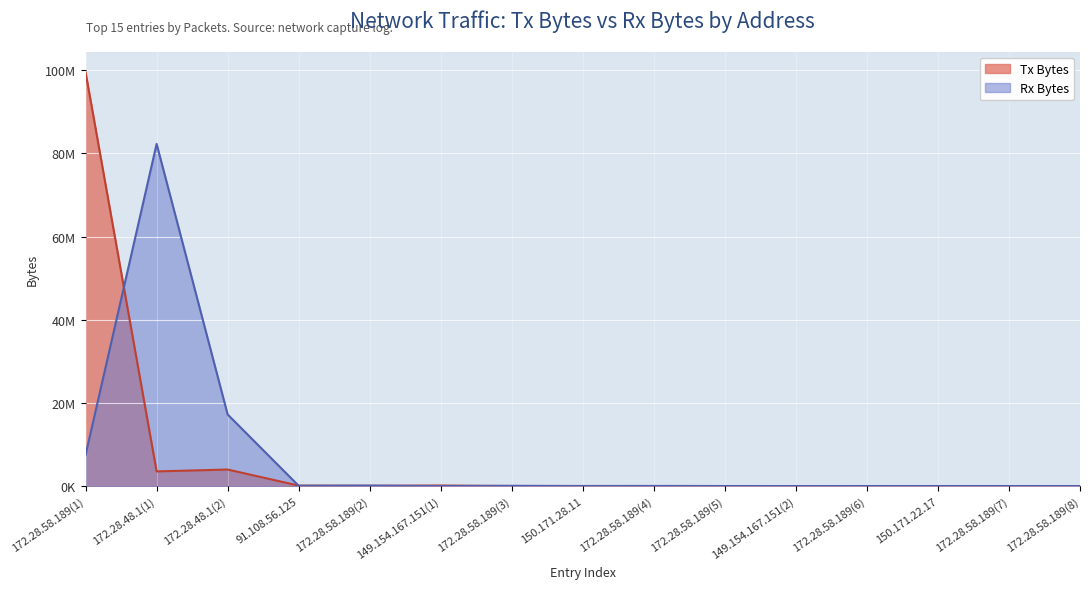

At which category is the sum across all series the highest?

172.28.58.189(1)